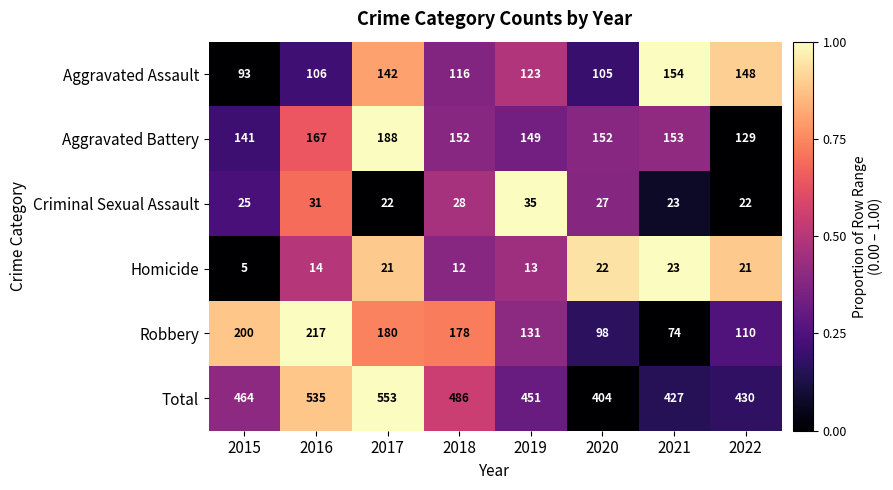

Which series has the largest total across all categories?

Total